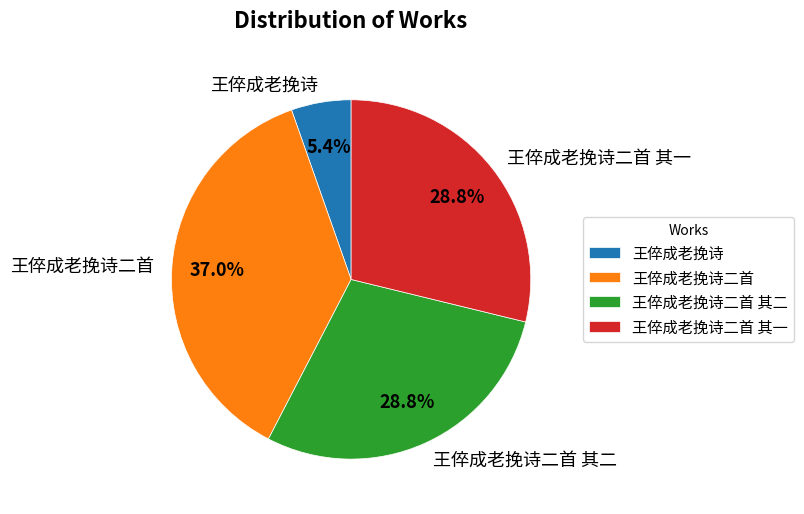

Is it true that 王倅成老挽诗二首 其一 is 17% of the pie?

False